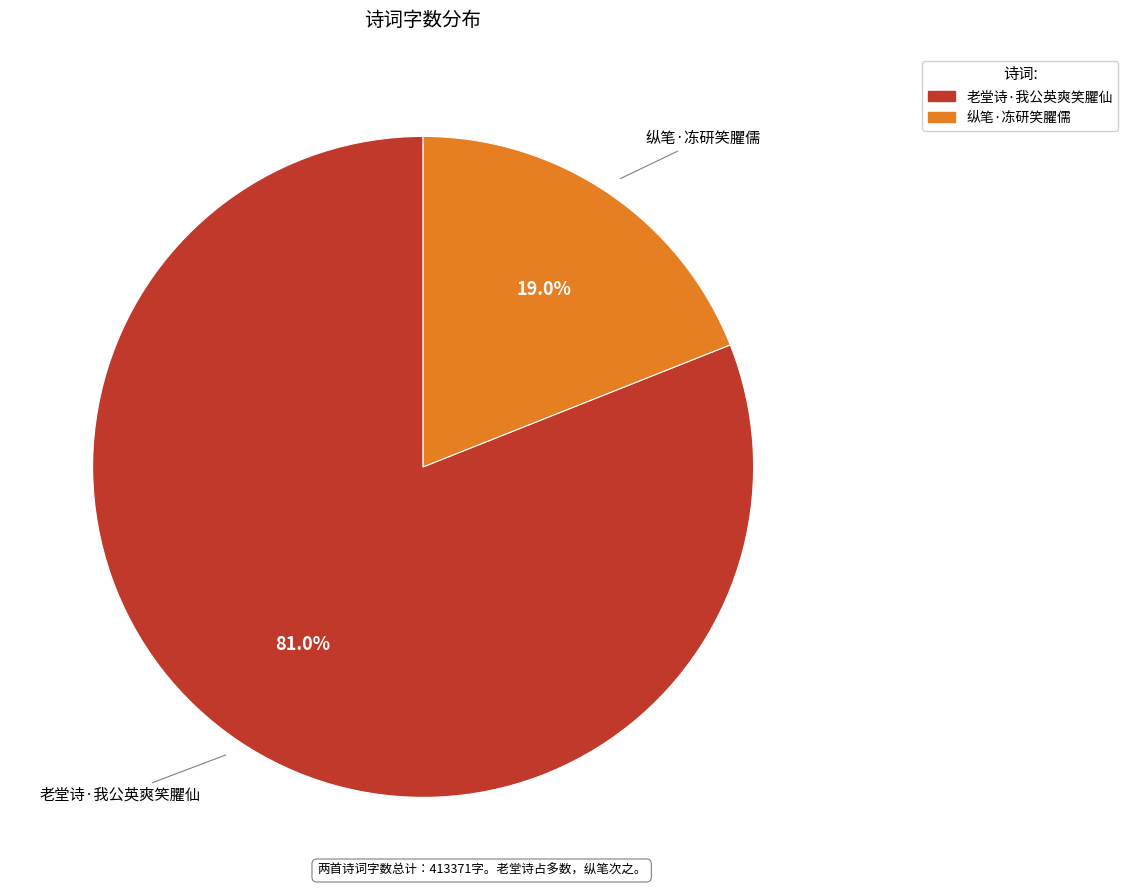

Count the number of slices in the pie.

2